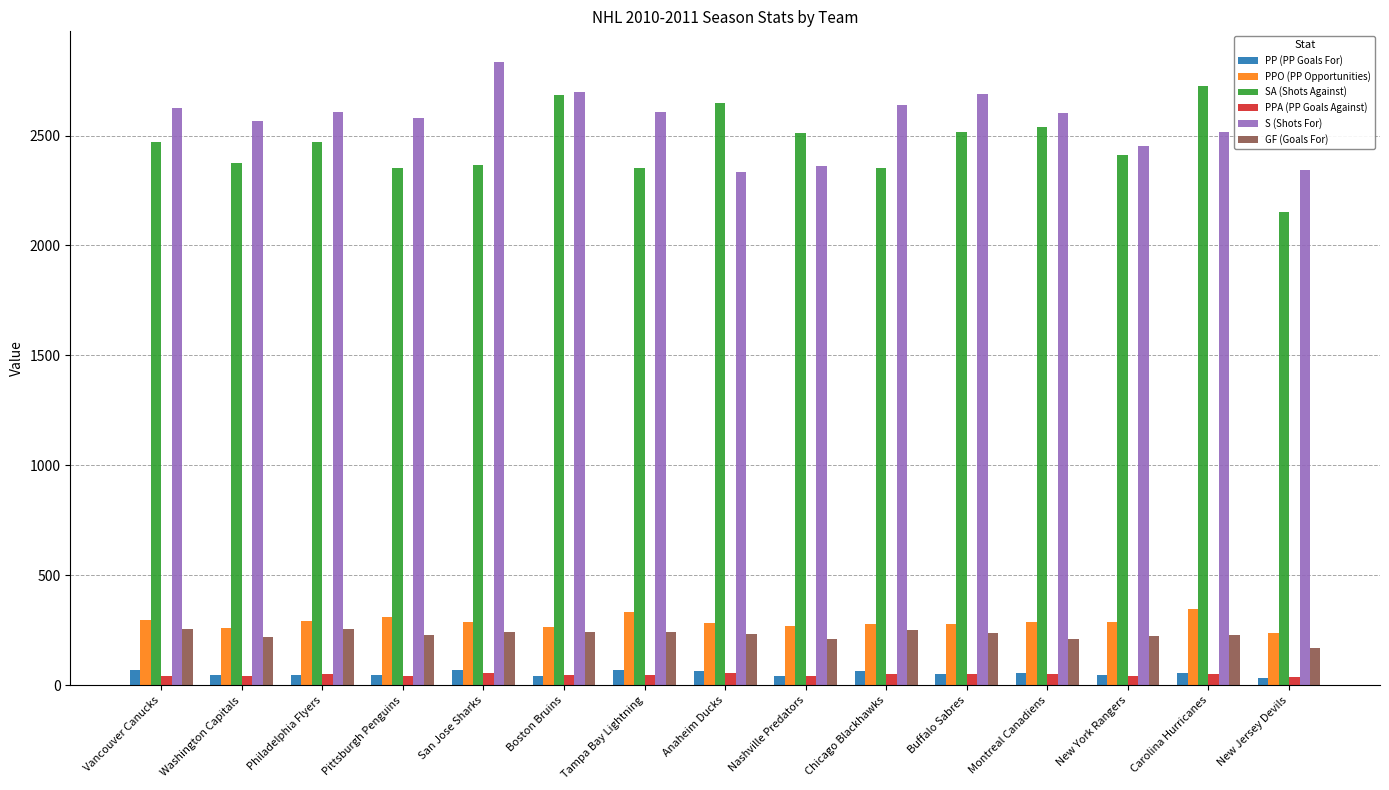

At which label does SA (Shots Against) reach its minimum?

New Jersey Devils